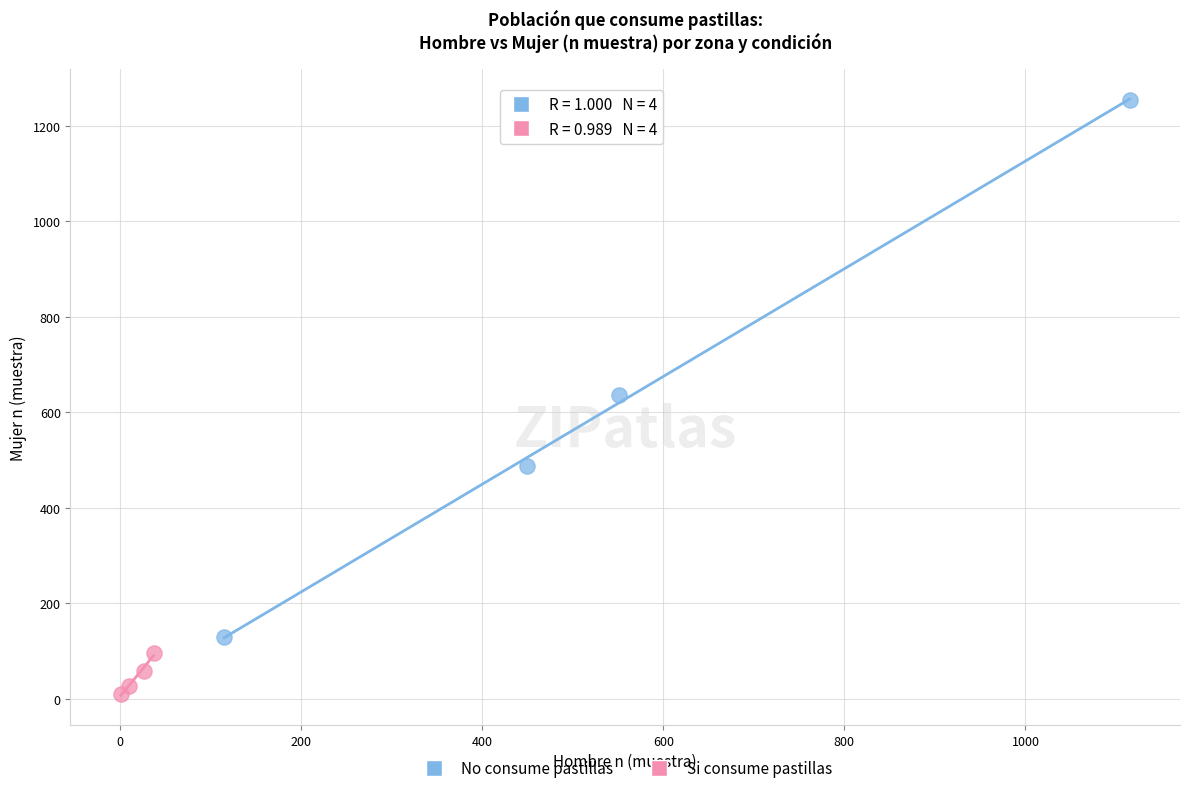

Which series has the largest Y range (max minus min)?

No consume pastillas